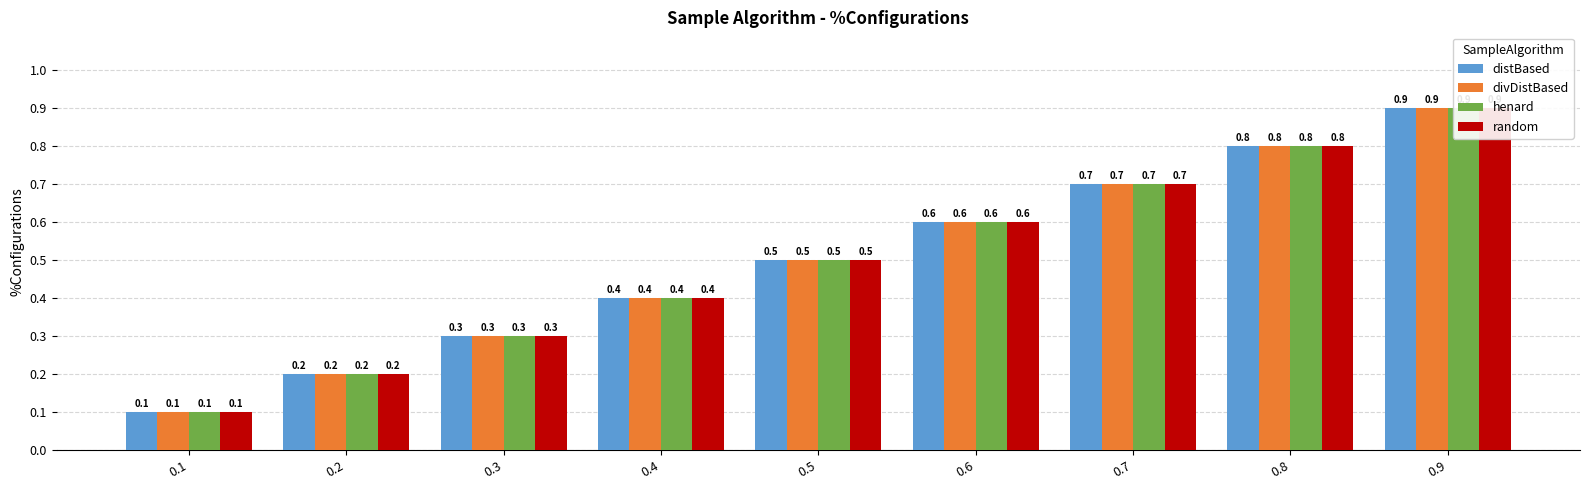

Is the value of distBased at 0.9 greater than the value of henard at 0.6?

Yes